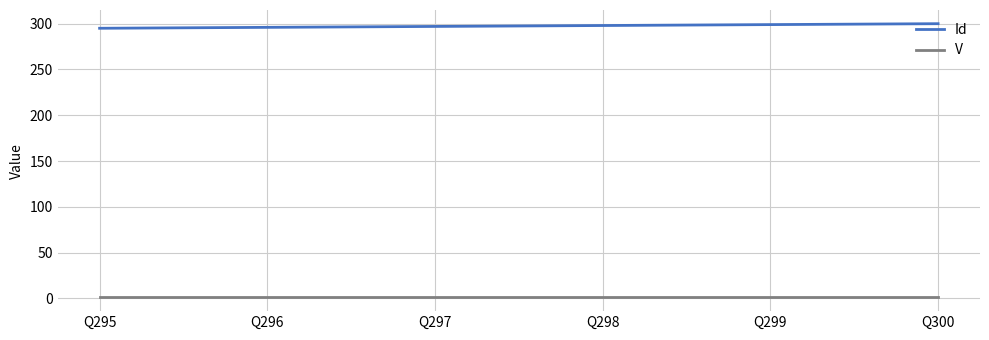

List the series in order of their overall mean, lowest first.

V, Id